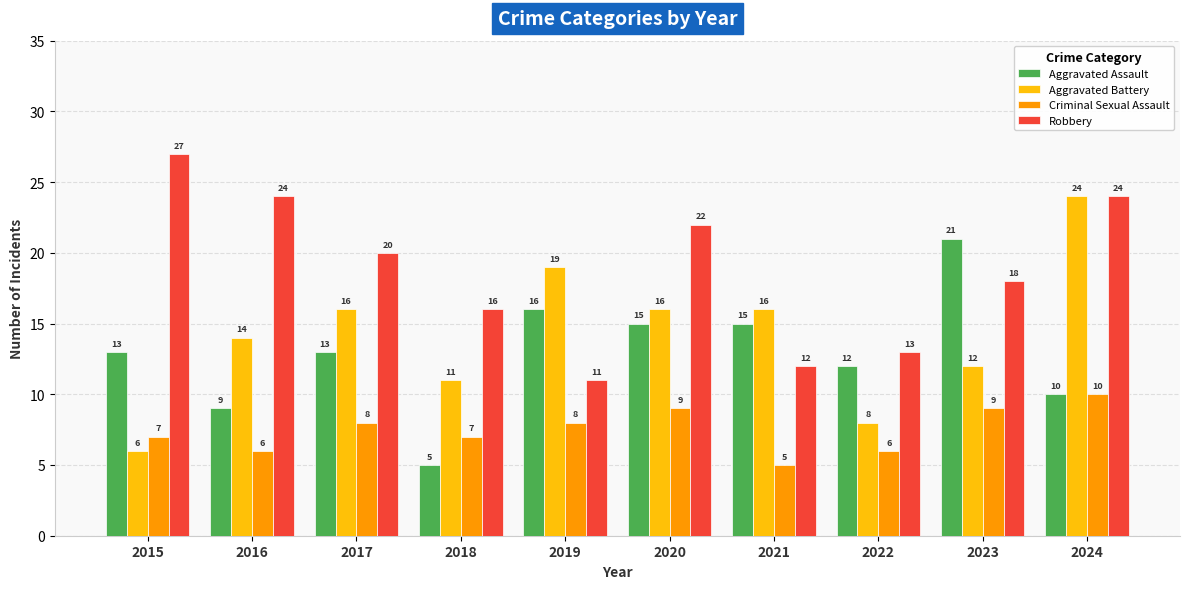

What is the spread (max minus min) of values at 2015?

21